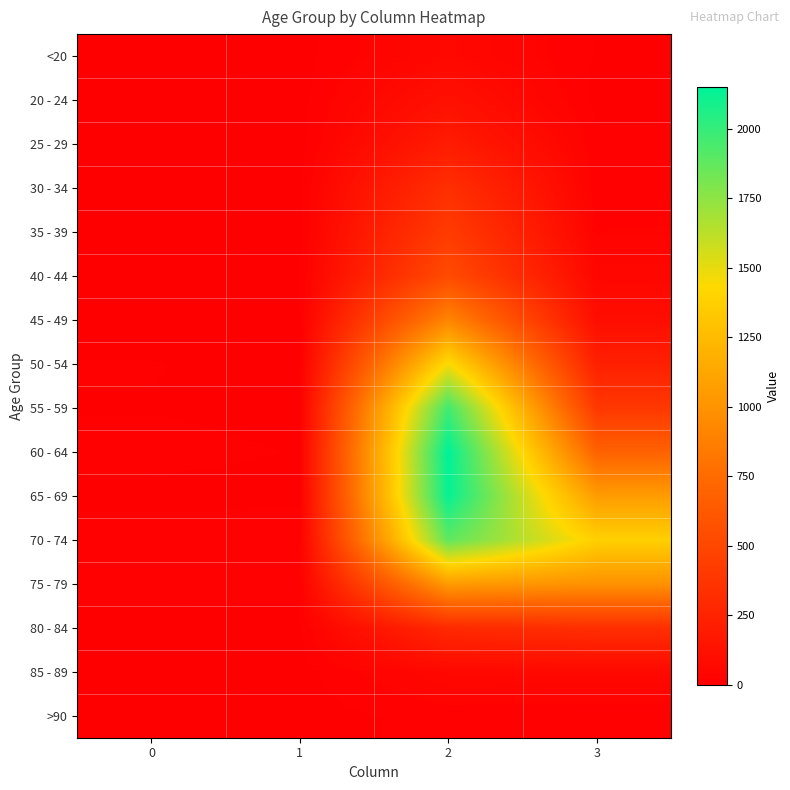

Which series has the widest spread of values?

60 - 64